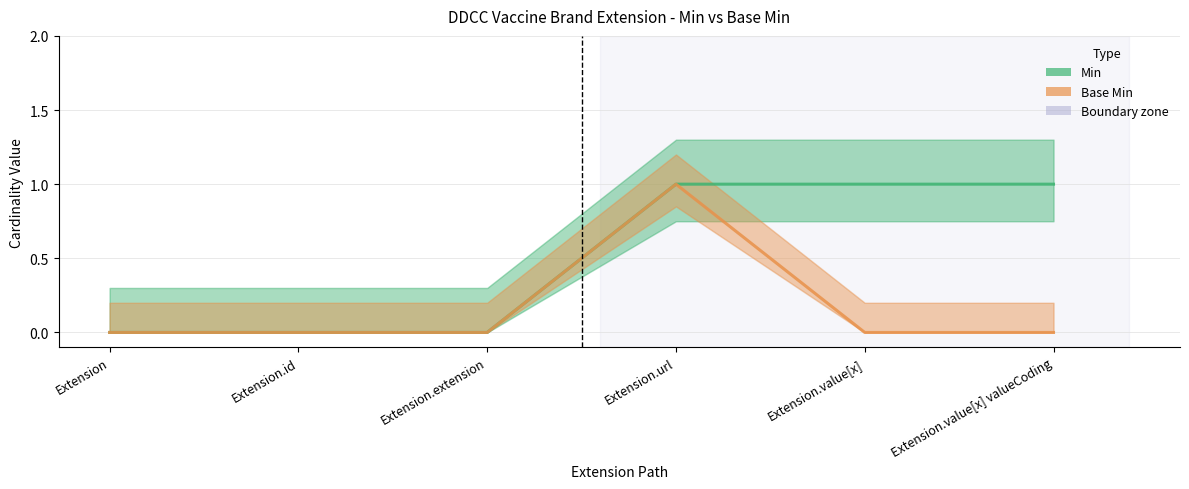

True or false: Min and Base Min cross at least once.

False